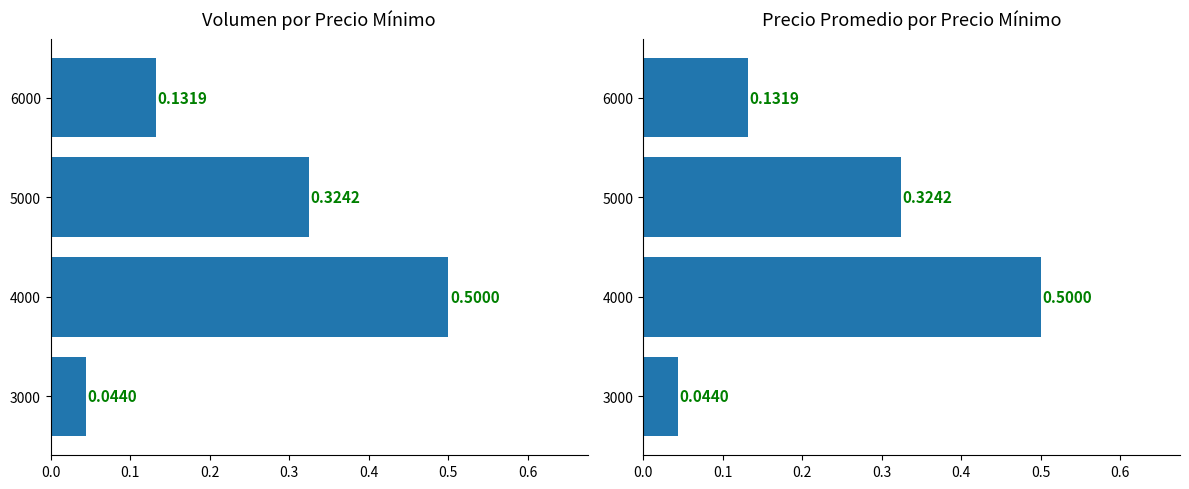

What is the difference between the maximum and minimum values in the Volumen (normalizado) series?

0.5